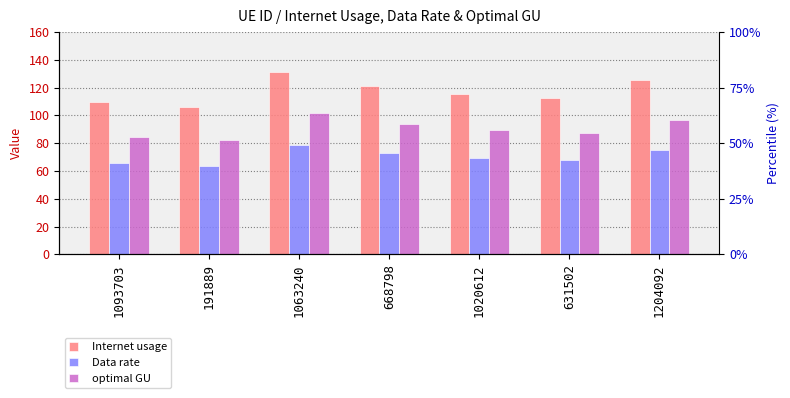

Rank the series by their average value, from highest to lowest.

Internet usage, optimal GU, Data rate